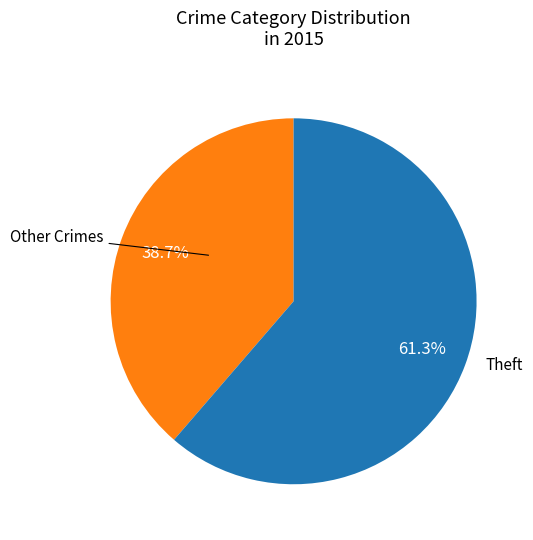

Is there a majority slice in this chart?

Yes